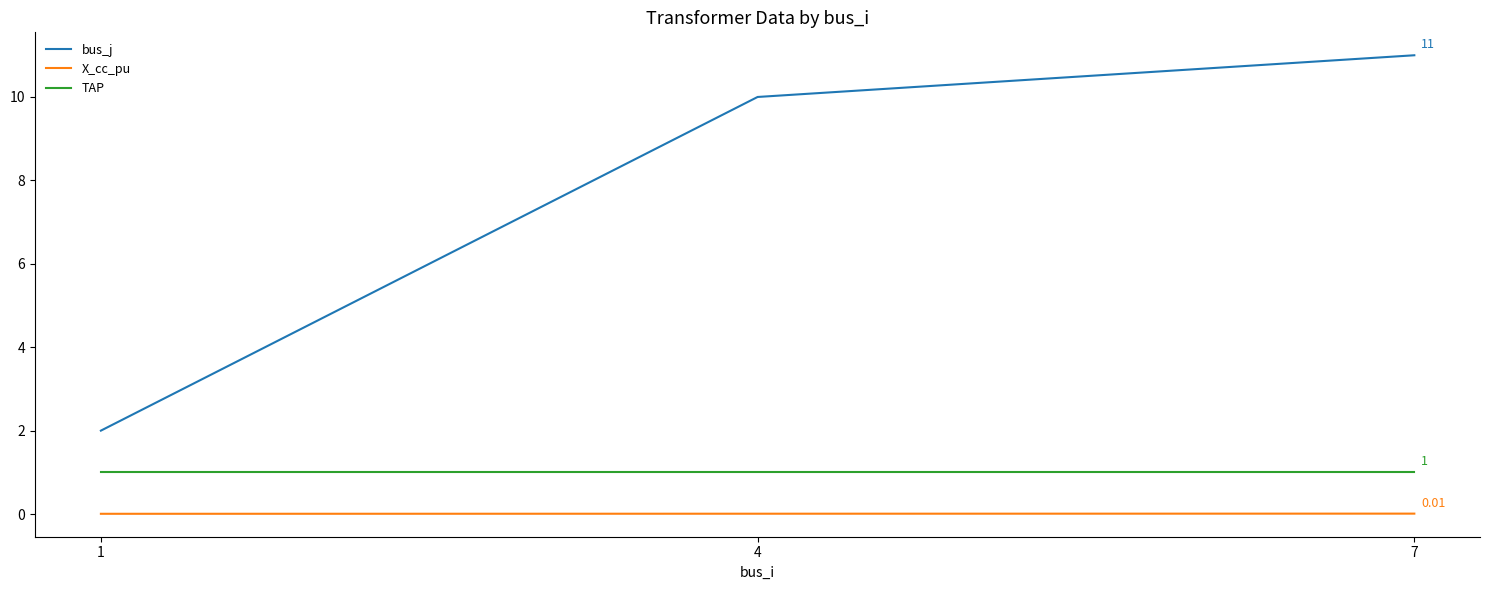

Which series has the widest spread of values?

bus_j